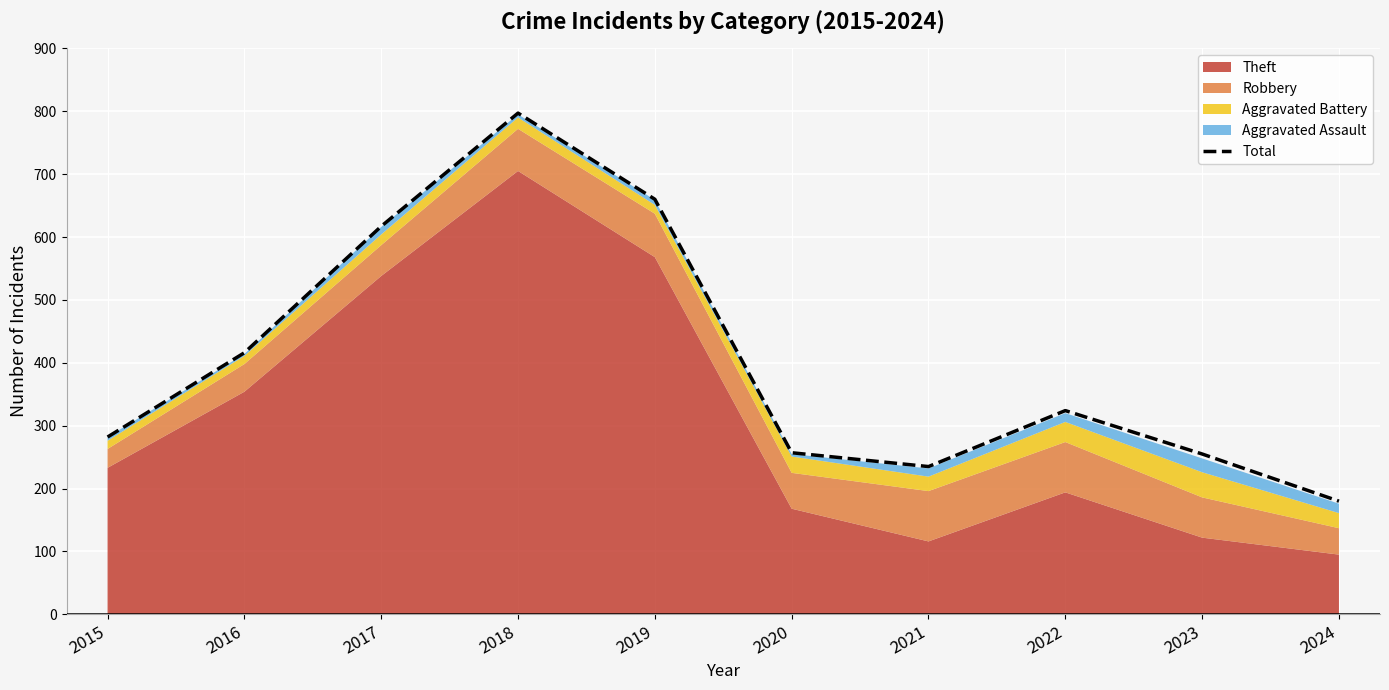

How many points are higher than both their immediate neighbors (excluding endpoints)?

2